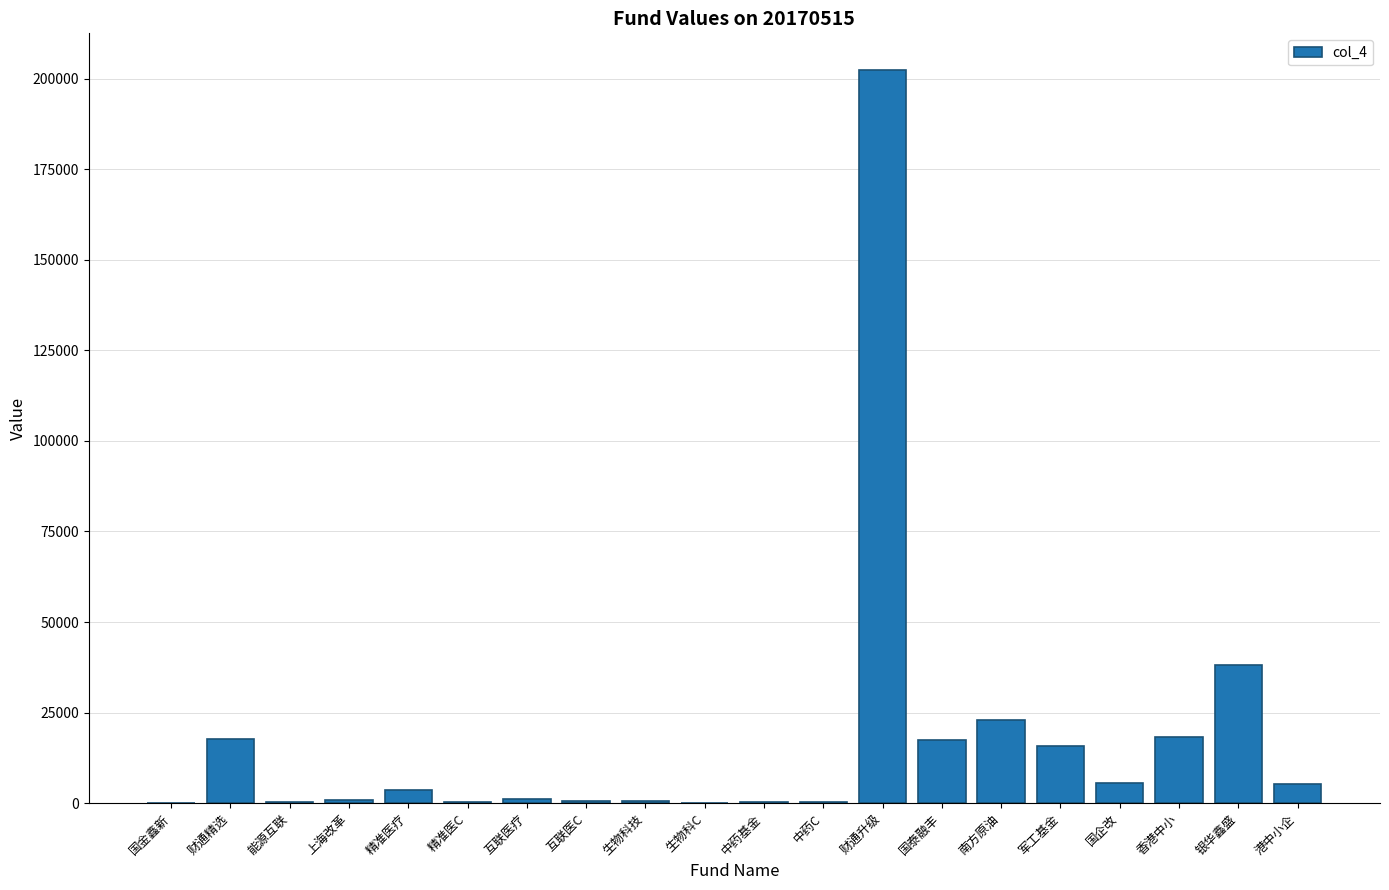

What is the greatest value displayed?

202367.0